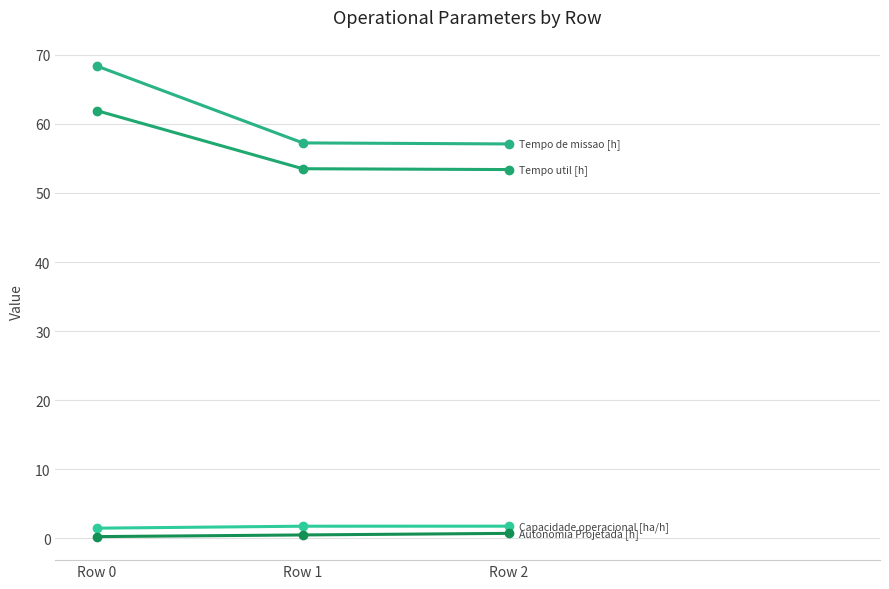

True or false: Tempo util [h] has a value of 19.7 at Row 1.

False